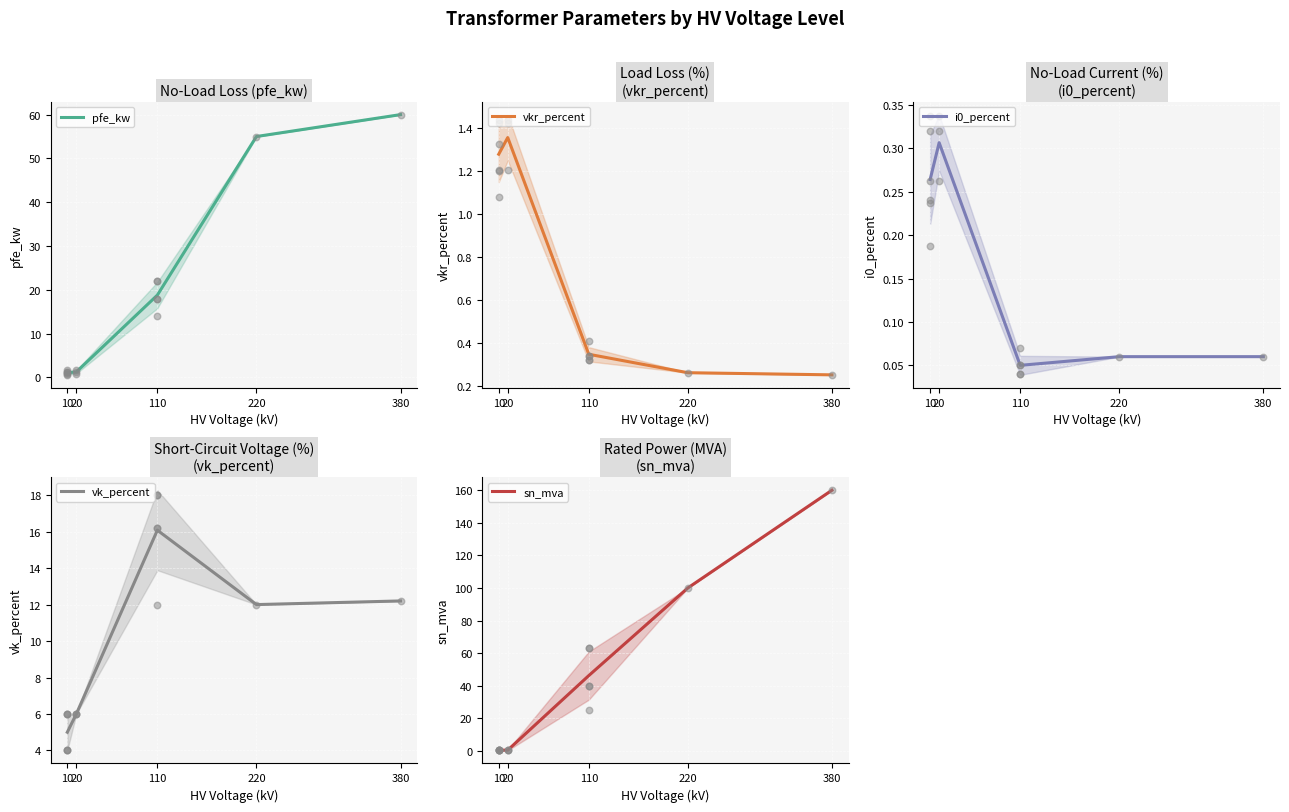

Which series has the widest spread of Y values?

sn_mva